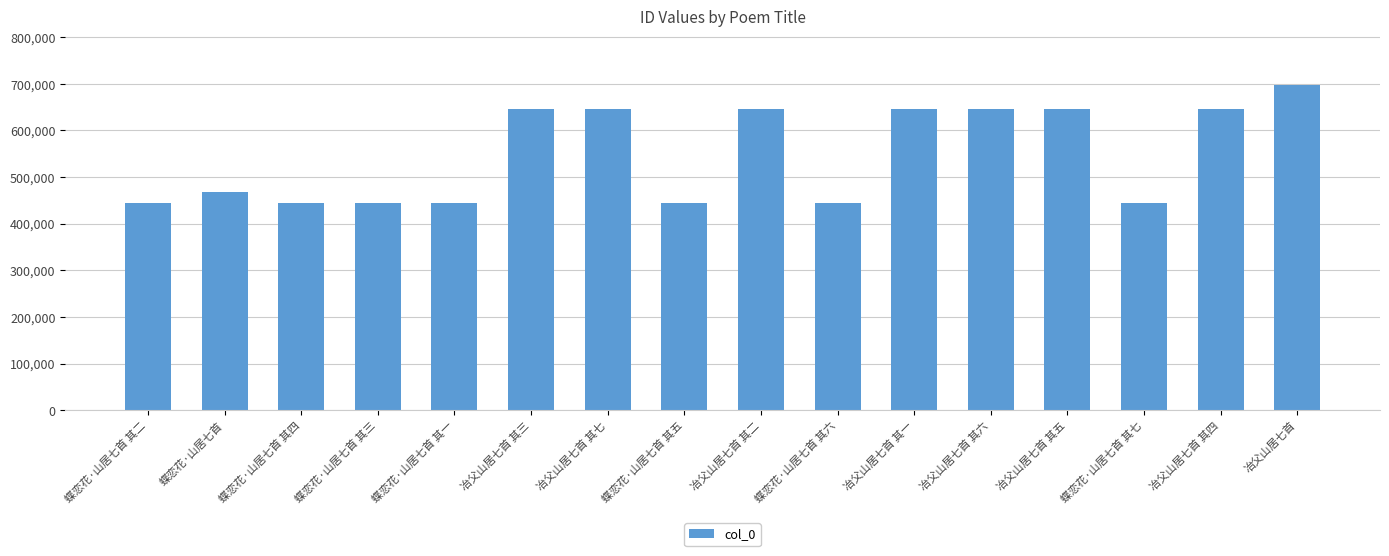

How many values are below 646512?

8